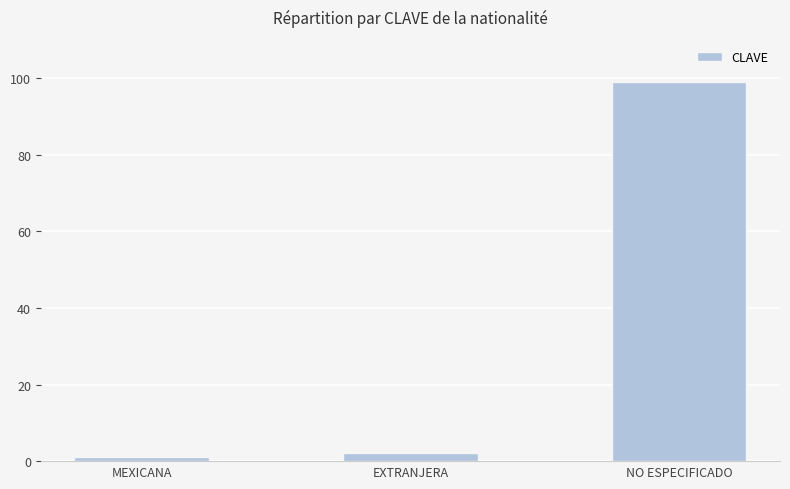

Reading left to right, list all the values displayed in this chart.

MEXICANA=1	EXTRANJERA=2	NO ESPECIFICADO=99